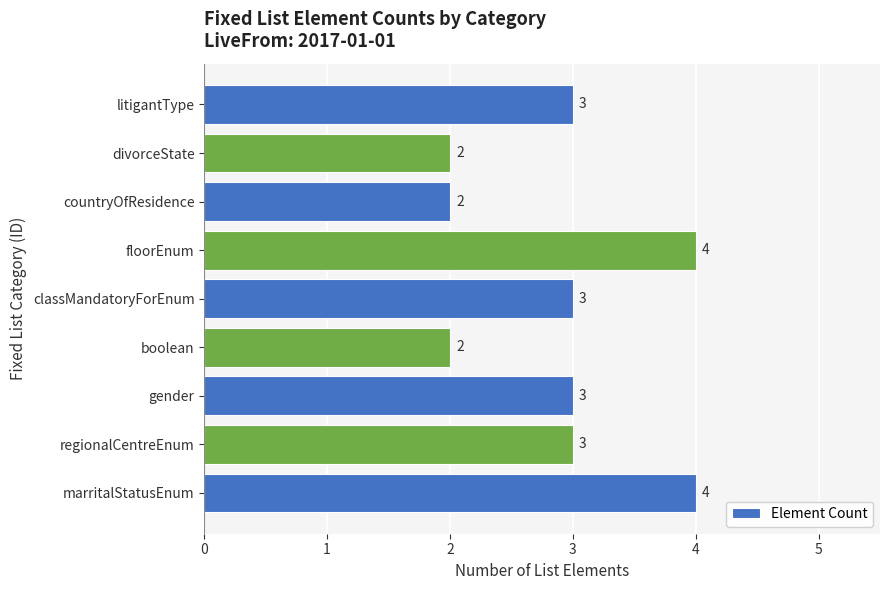

What is the ratio of the value at classMandatoryForEnum to the value at boolean?

1.5